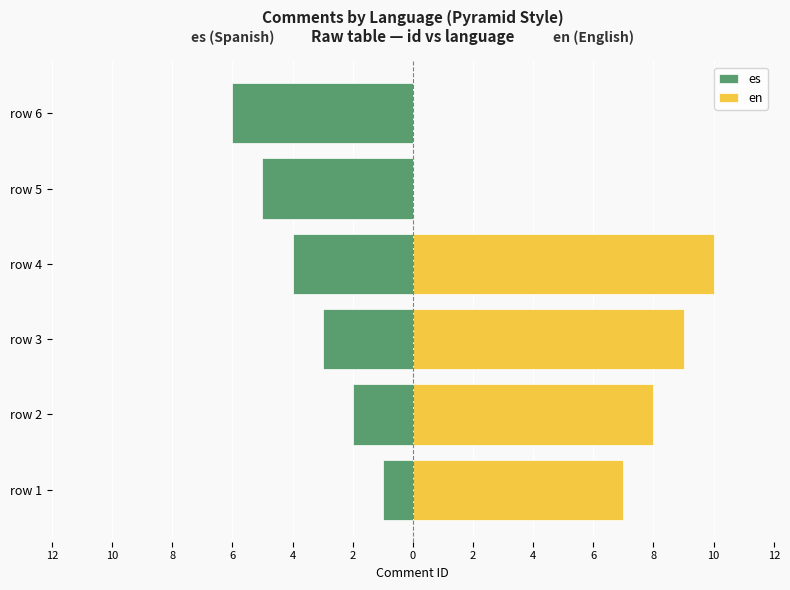

True or false: es has a value of -3 at row 3.

True